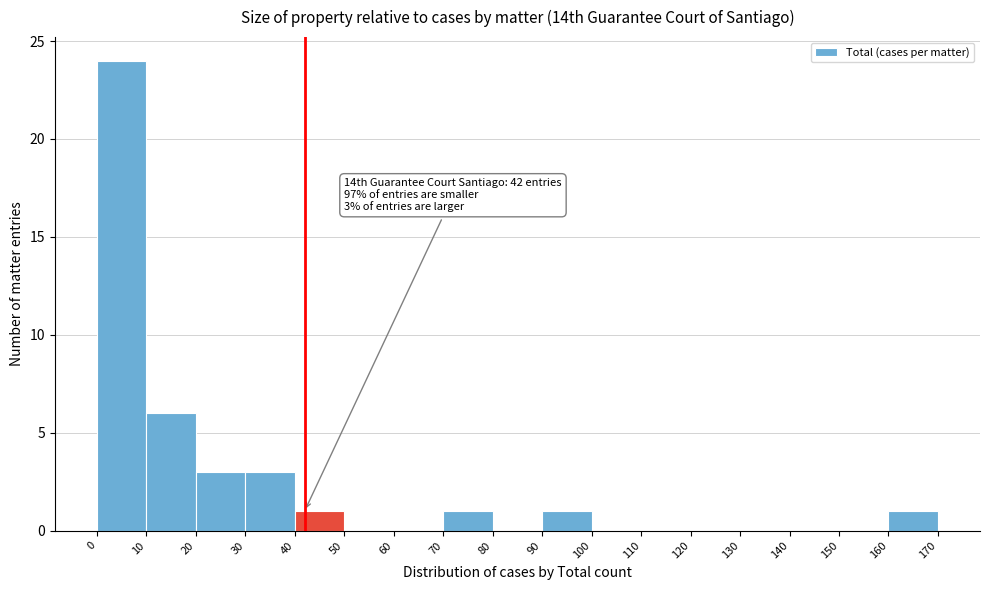

Over which range of the x-axis is the bar tallest?

0 to 10